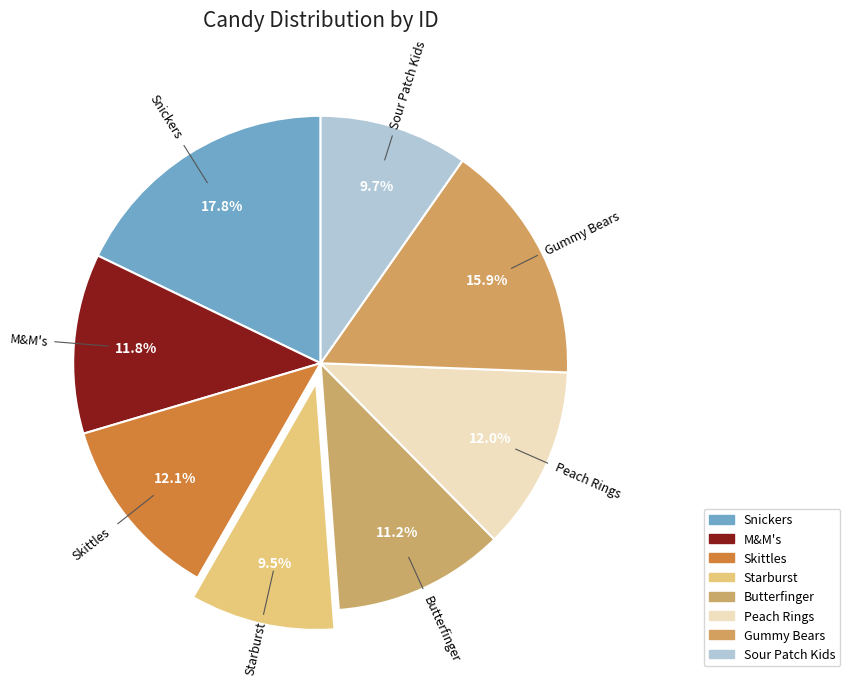

Is there a majority slice in this chart?

No